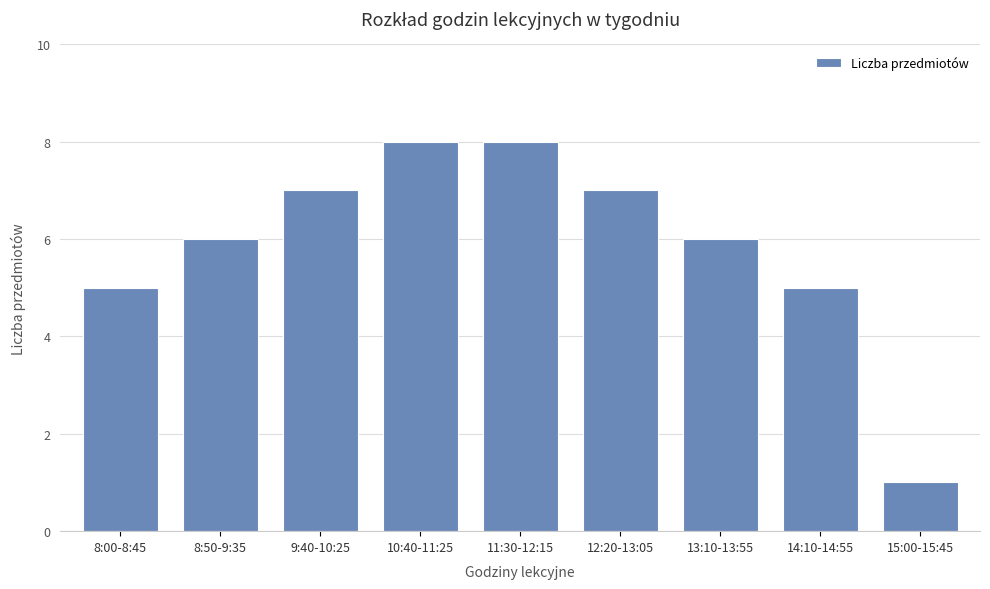

Which has a higher value, 10:40-11:25 or 15:00-15:45?

10:40-11:25